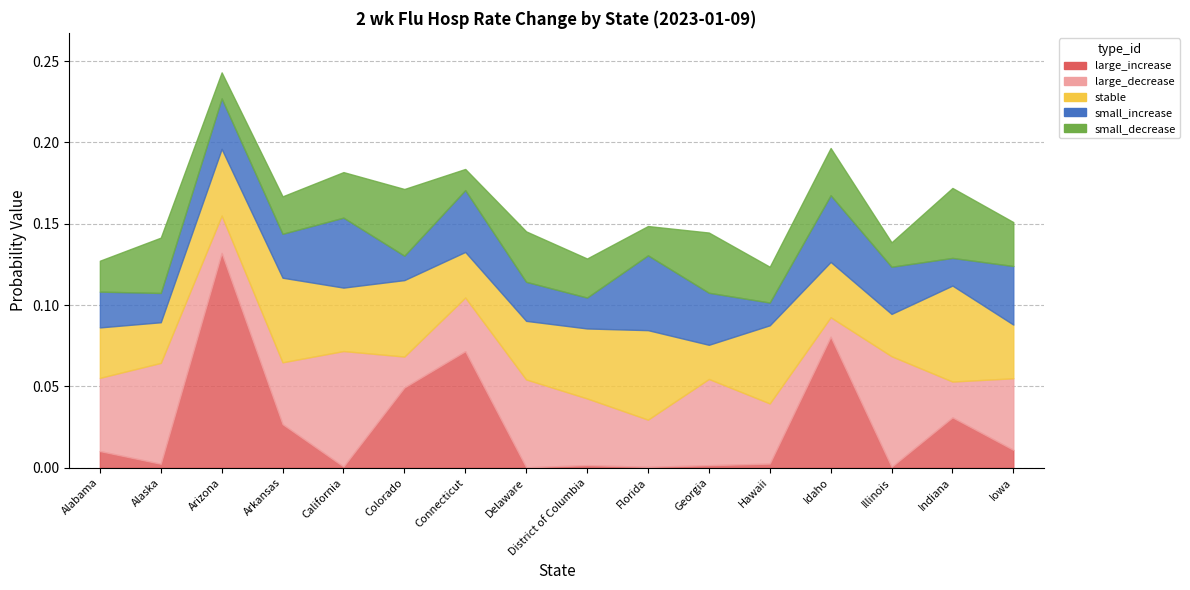

At which category does the chart reach its minimum across all series?

Delaware